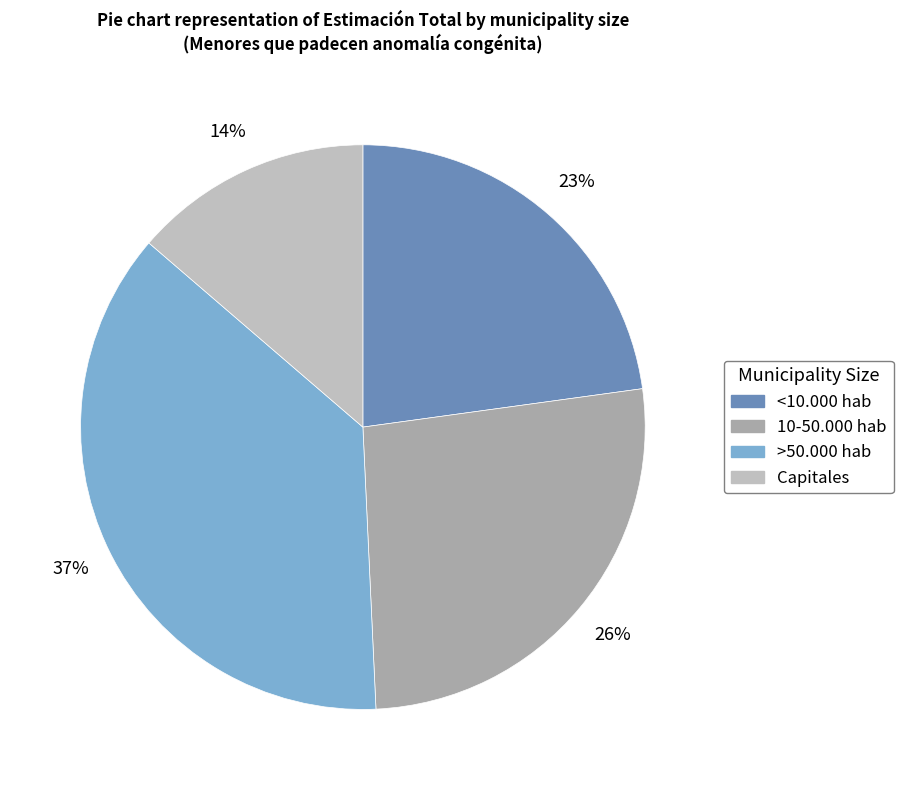

To the nearest percent, what is the combined percentage of >50.000 hab and <10.000 hab?

60%